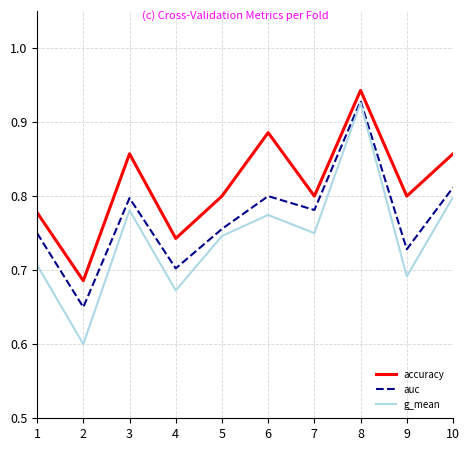

What is the smallest value displayed?

0.6